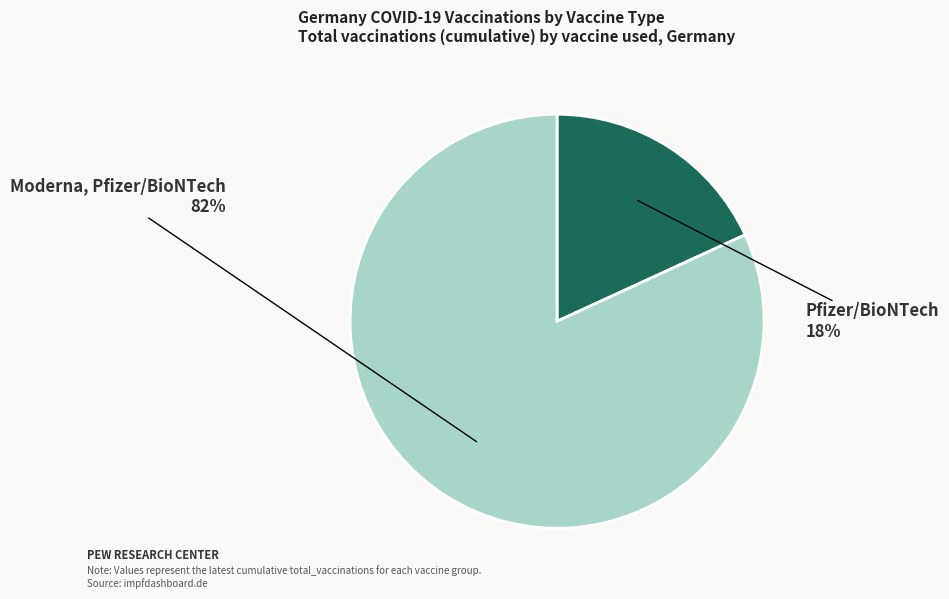

How many slices are in this pie chart?

2